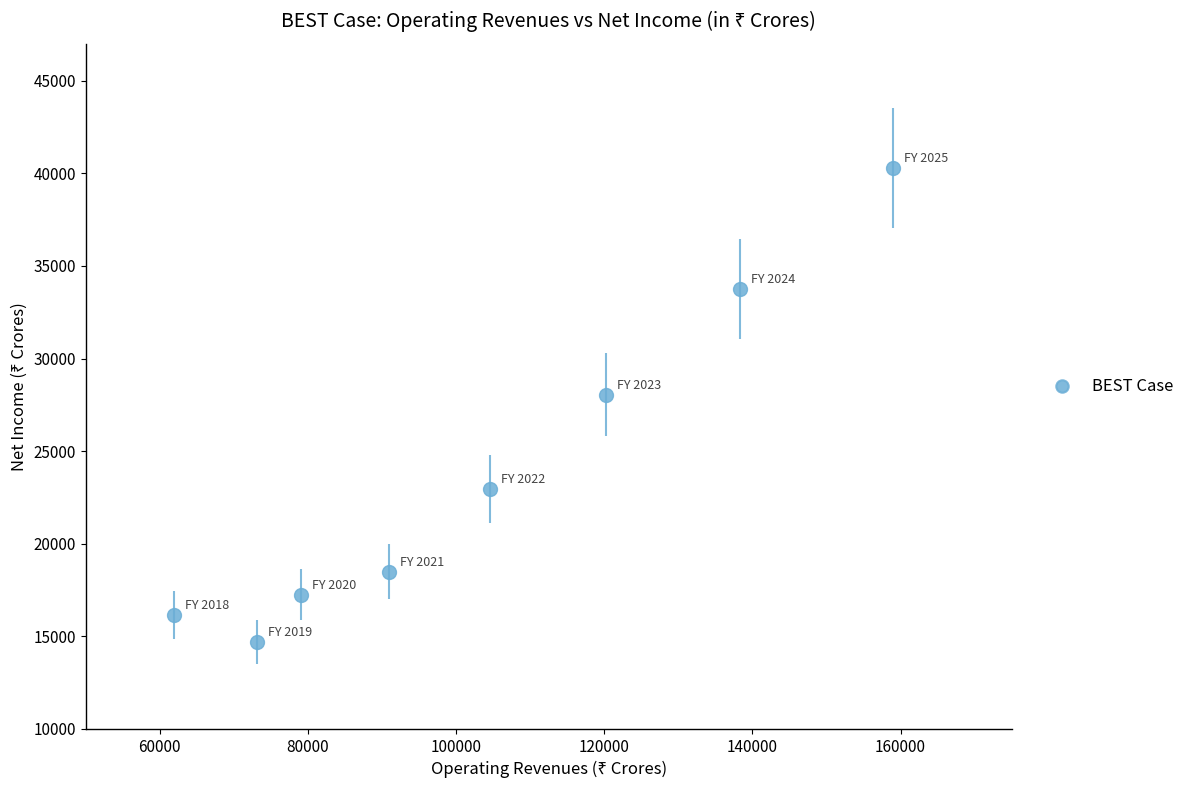

What is the average value?

23955.8